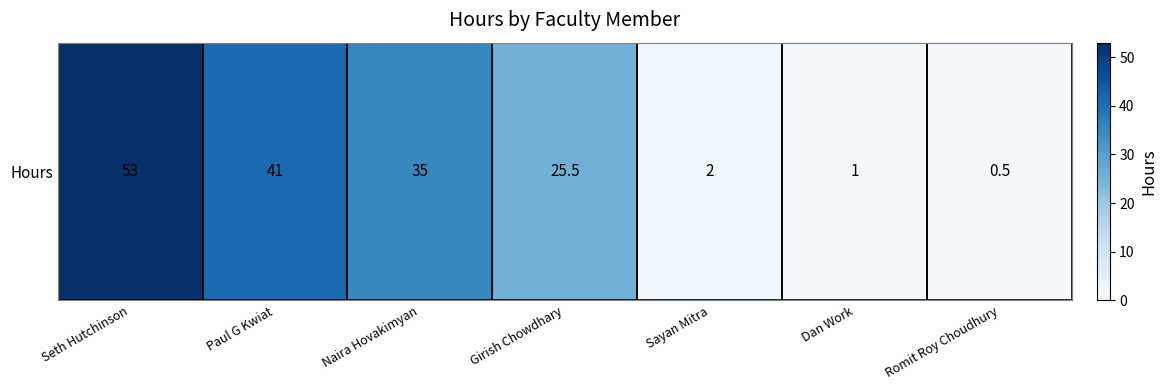

Where does the data first go above 25?

Seth Hutchinson